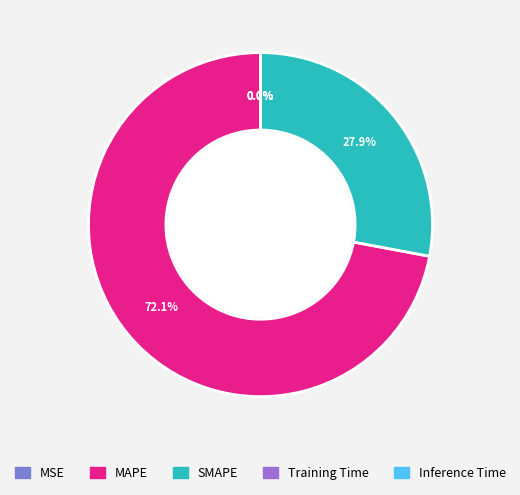

Combined, what portion of the pie is Training Time and MAPE?

72.1%